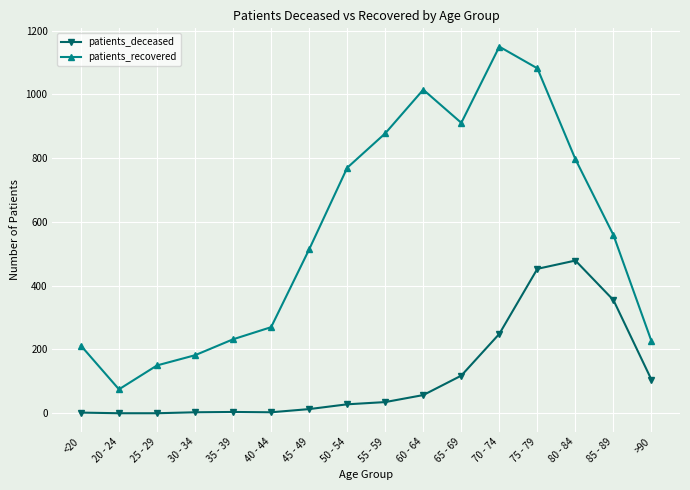

In patients_recovered, how many points are lower than both neighbors (excluding endpoints)?

2